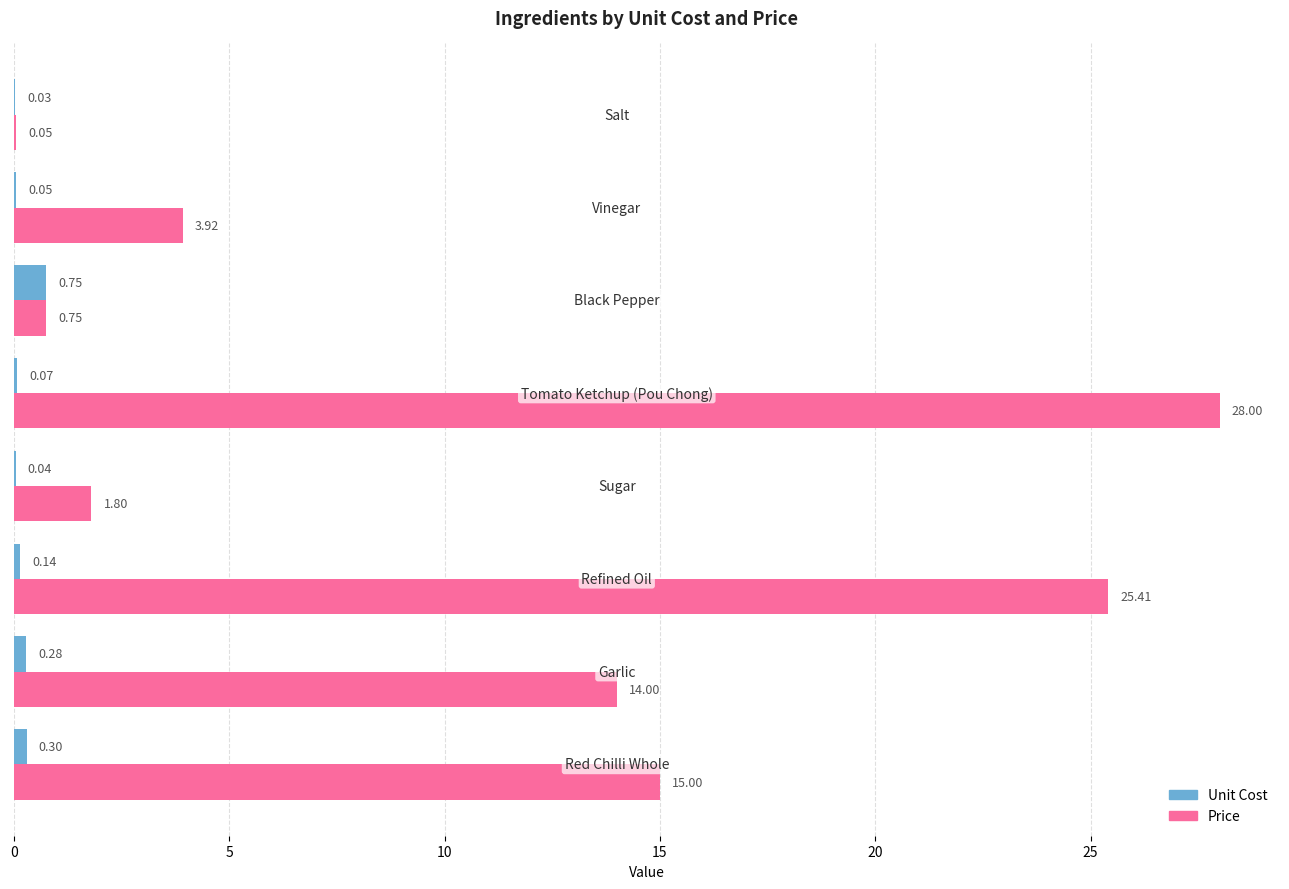

Which series has the largest total across all categories?

Price